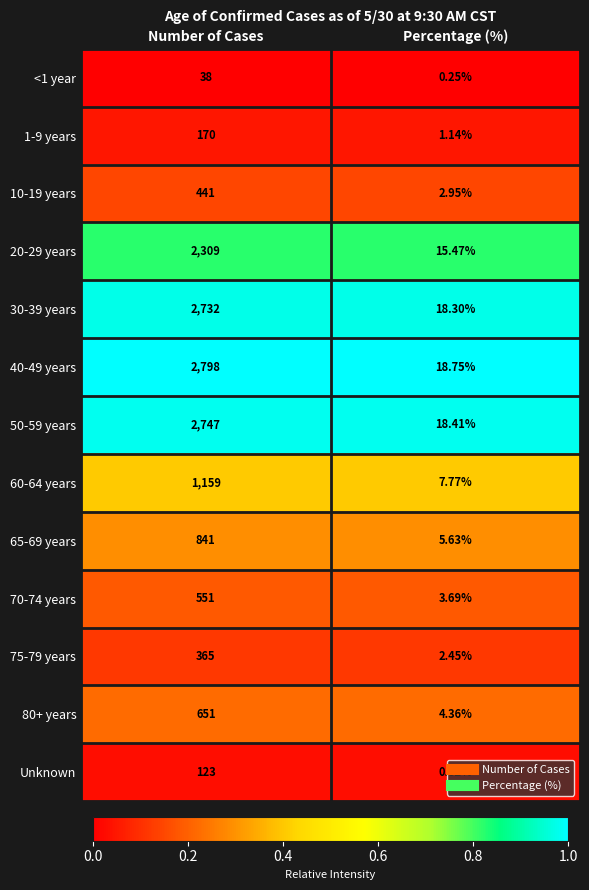

Rank the categories by 30-39 years value from highest to lowest.

Number of Cases, Percentage (%)